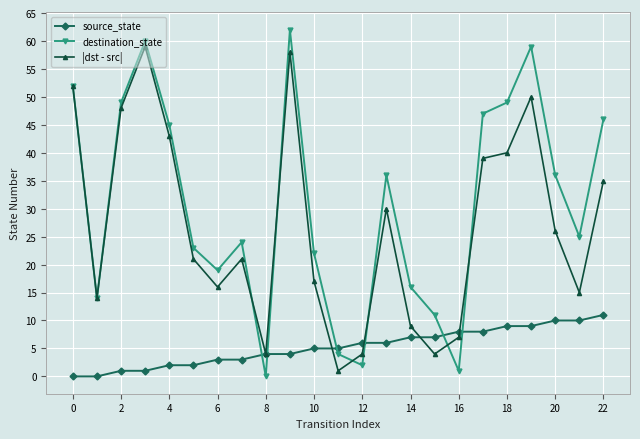

List the series in order of their overall mean, highest first.

destination_state, |dst - src|, source_state